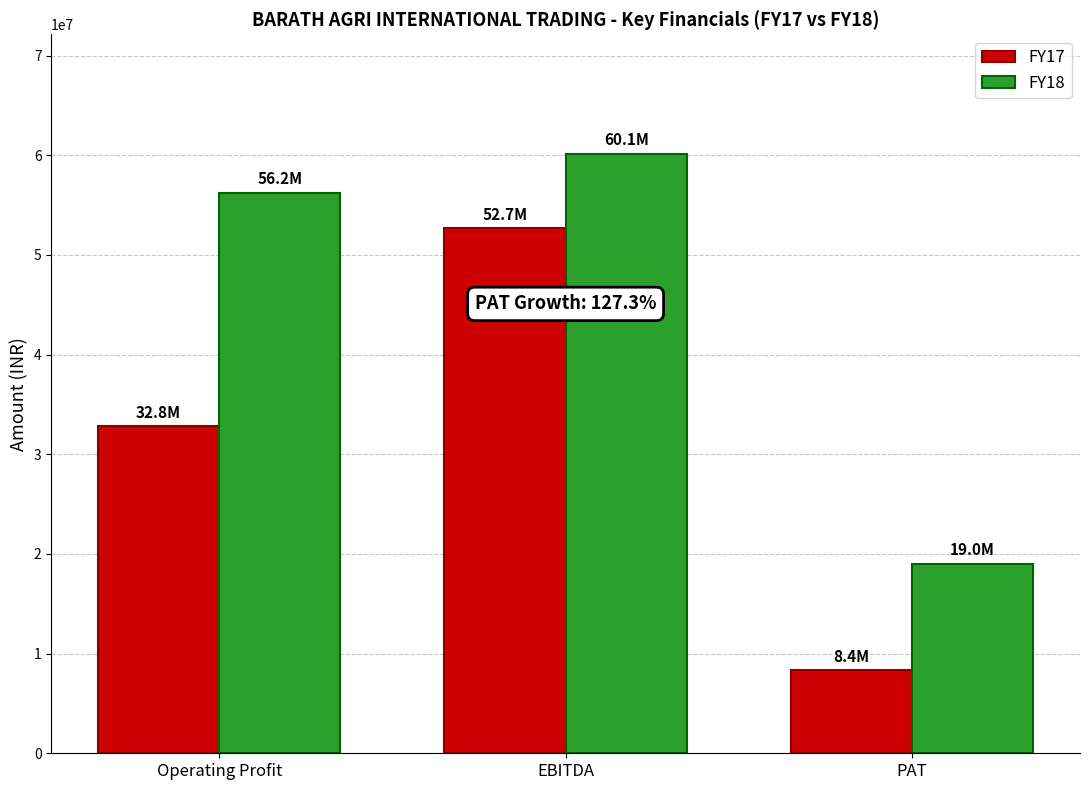

Read the FY18 value at EBITDA, to the nearest 10.

60115260